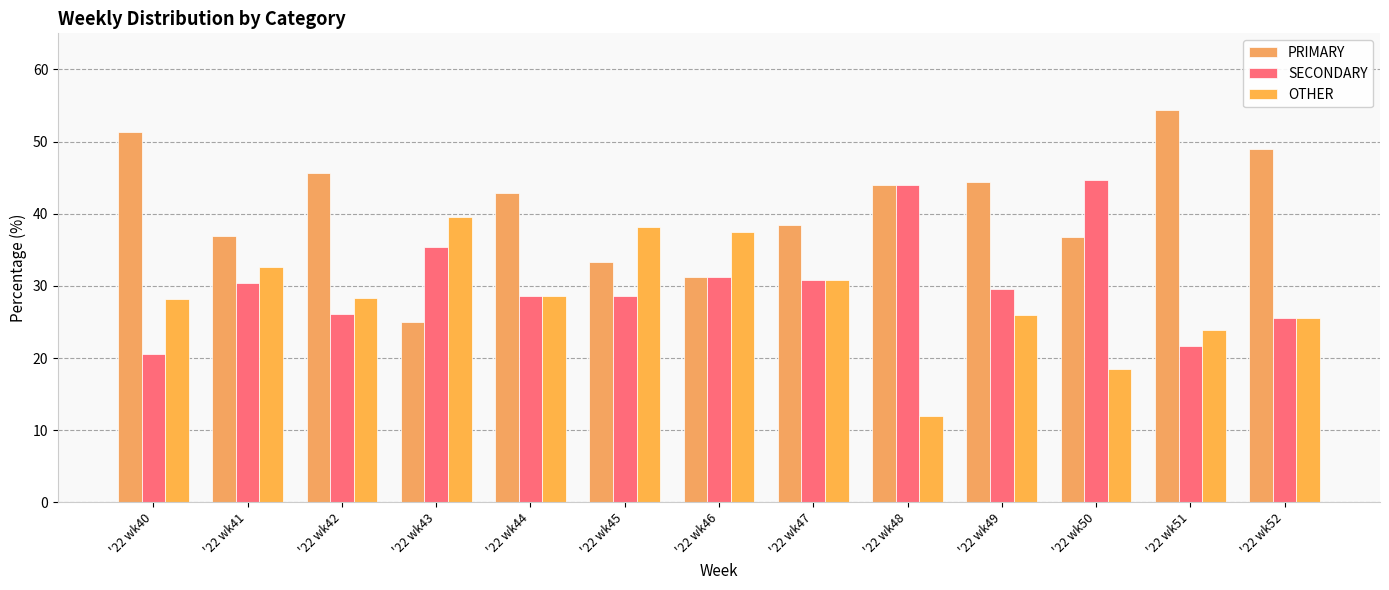

The SECONDARY series shows 47.2 at '22 wk49. True or false?

False